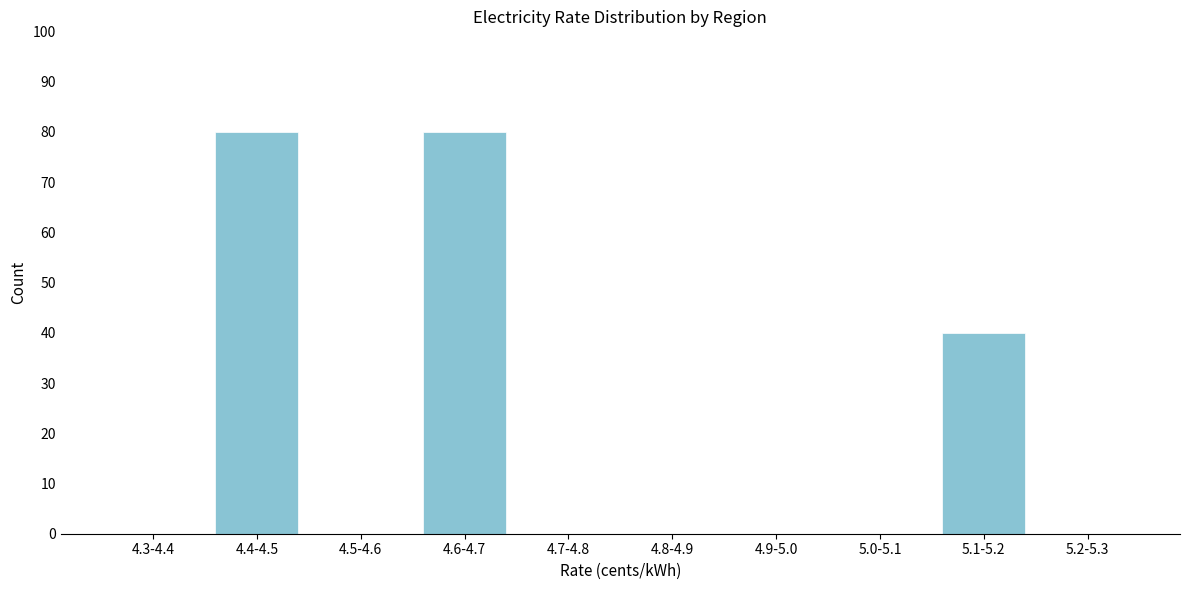

Reading right to left, extract all data points from this chart.

5.2-5.3=0	5.1-5.2=40	5.0-5.1=0	4.9-5.0=0	4.8-4.9=0	4.7-4.8=0	4.6-4.7=80	4.5-4.6=0	4.4-4.5=80	4.3-4.4=0